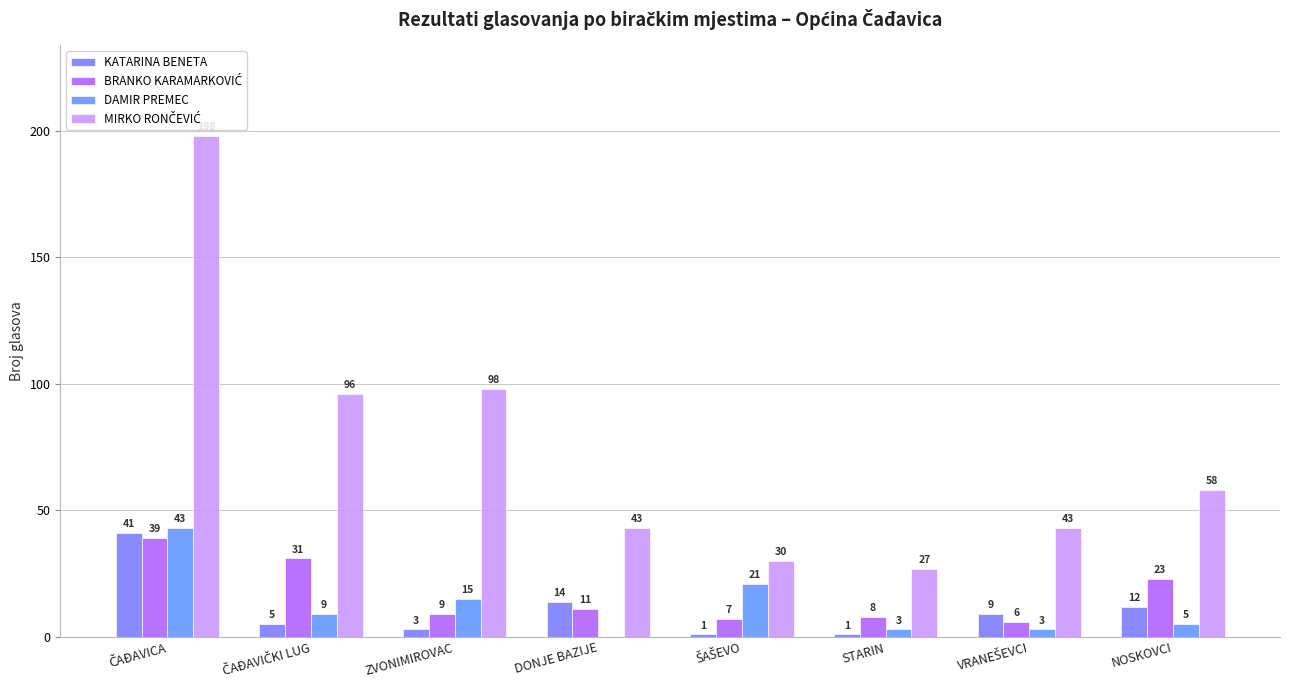

Which category has the lowest value across all series?

DONJE BAZIJE